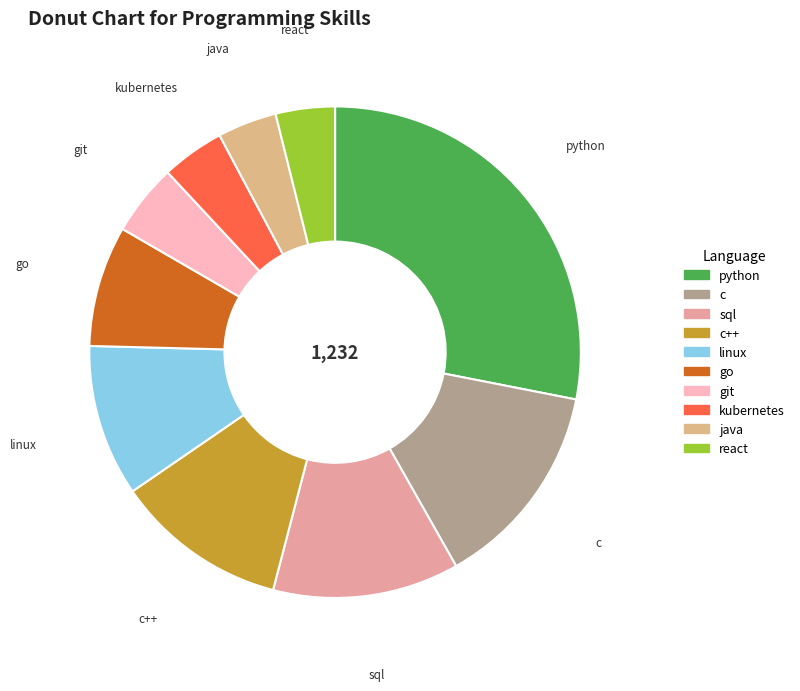

Count the number of slices in the pie.

10